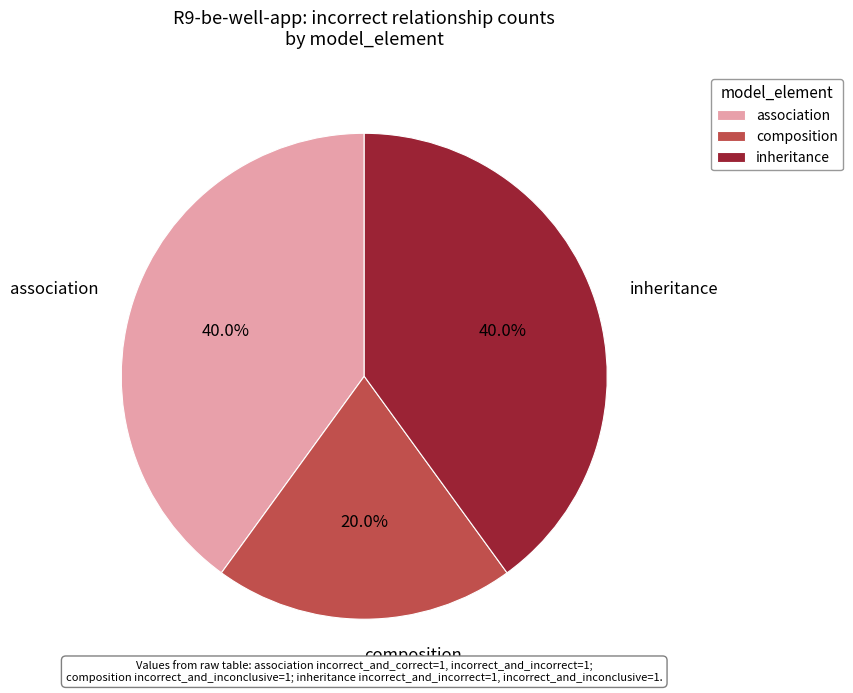

Approximately how many times larger is the value at association compared to inheritance?

1.0